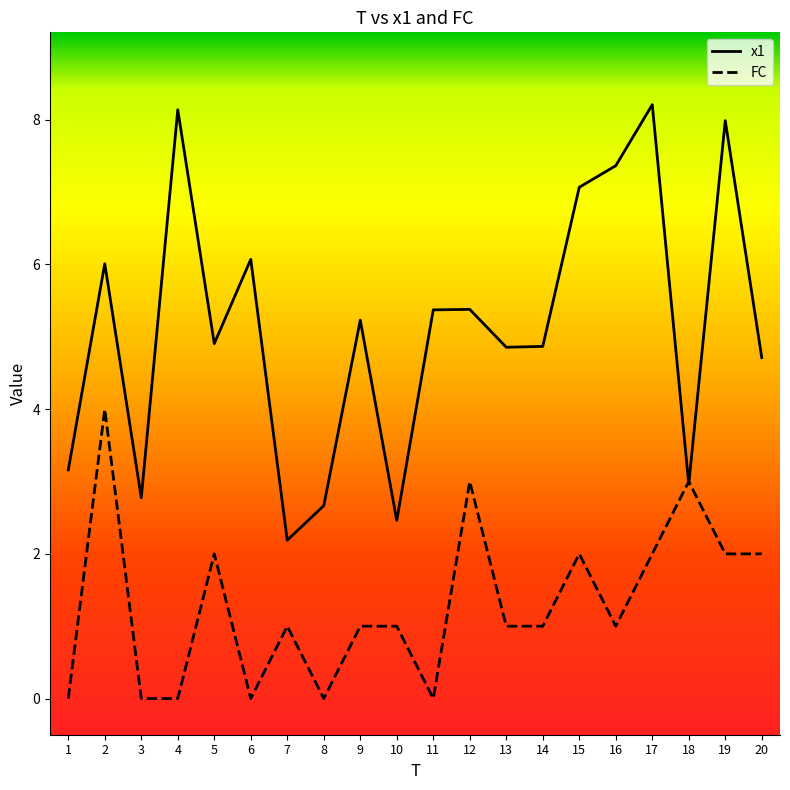

Between 9 and 13, which series saw the biggest shift?

x1